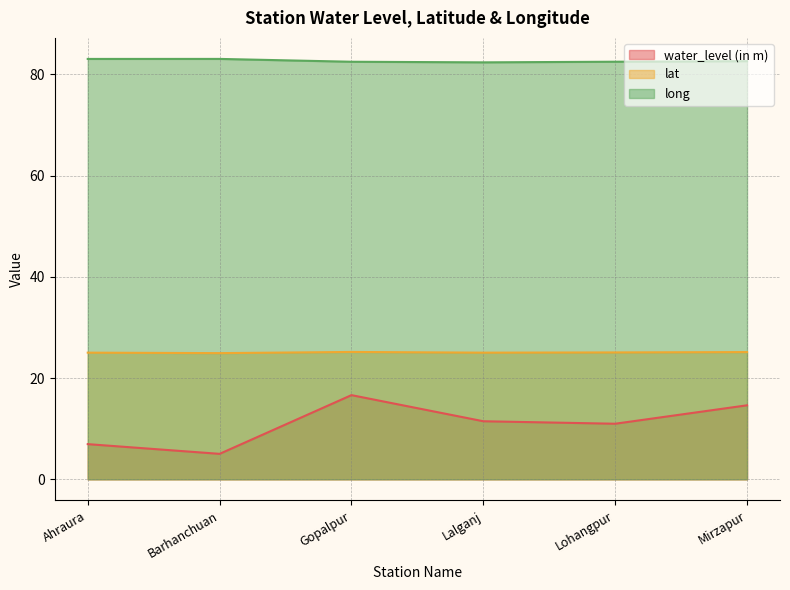

At which category does long reach its first local valley?

Lalganj